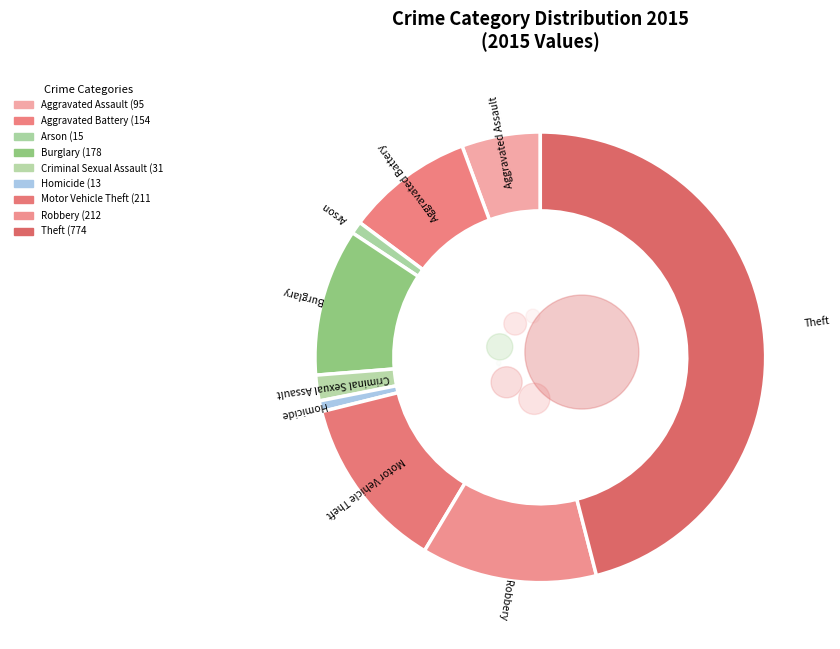

The Arson slice represents 1% of the pie. True or false?

True